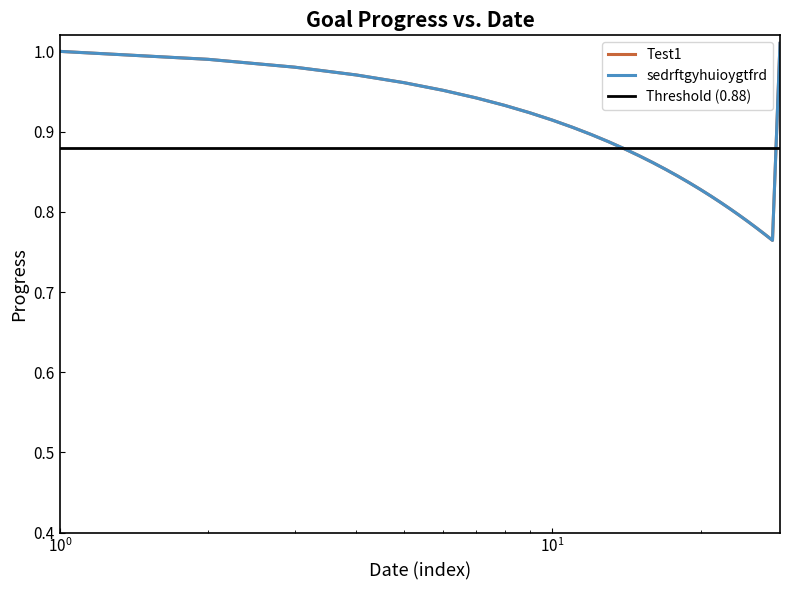

True or false: Test1 has more than 1 points higher than both neighbors.

False